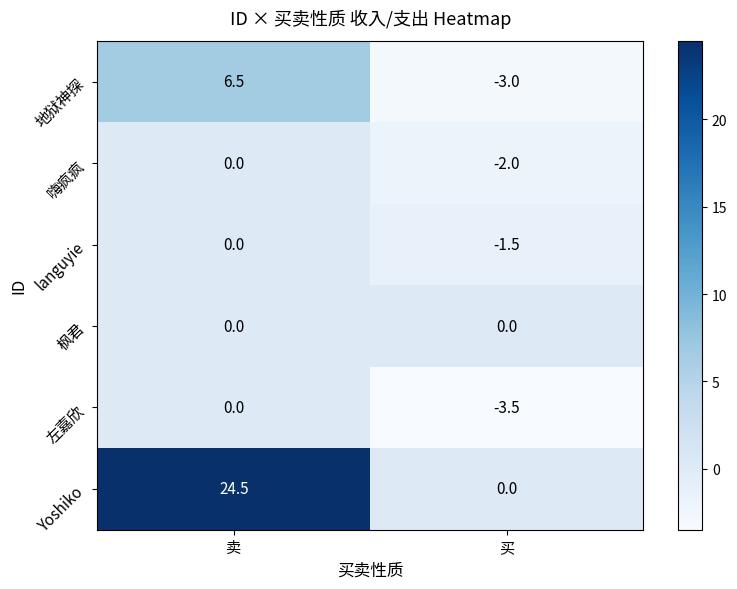

Which series has the largest range (max minus min)?

Yoshiko